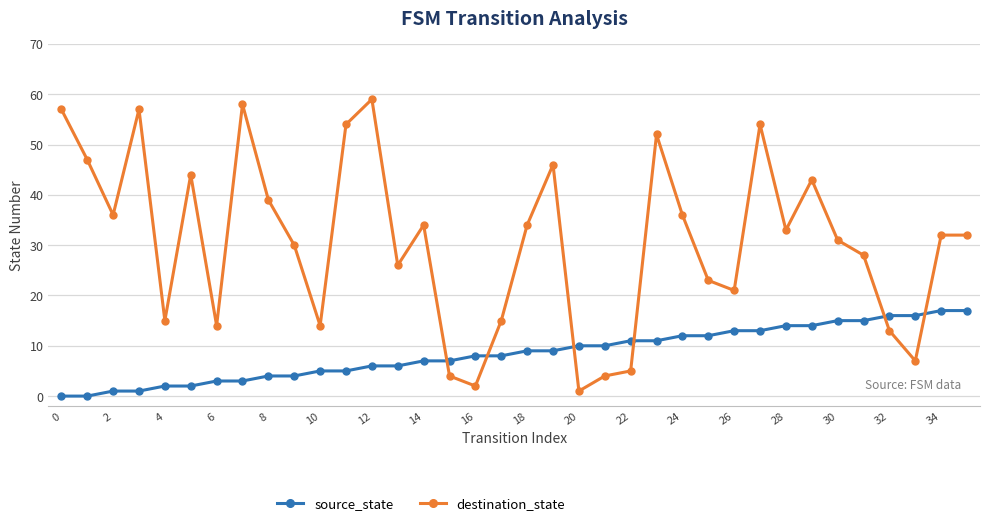

What is the value of the destination_state point at the 13th from the left?

59